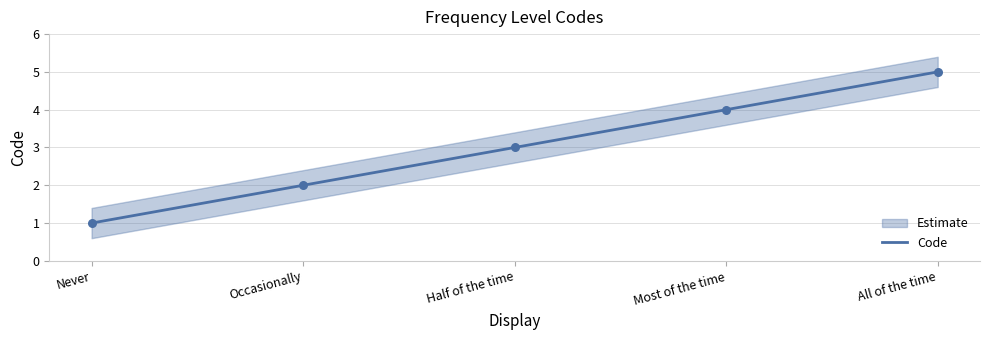

Which has a higher value, Most of the time or All of the time?

All of the time